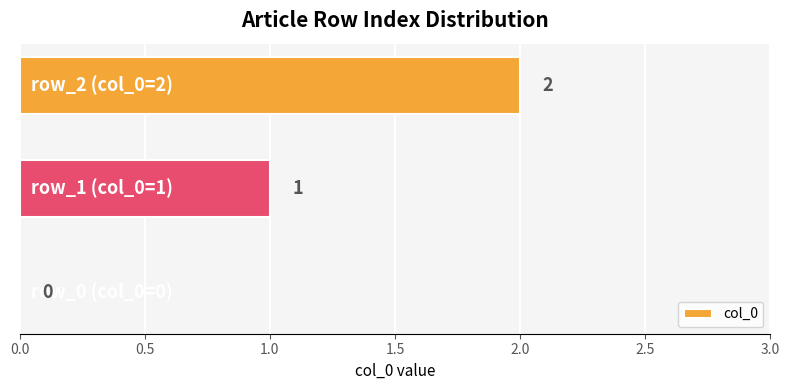

How many values are between 0 and 2?

3